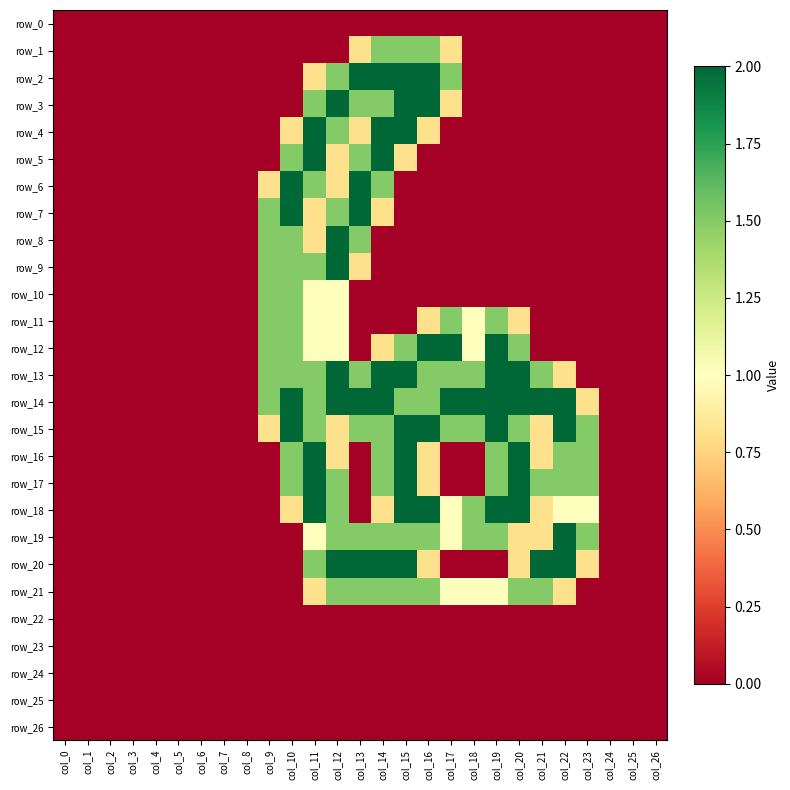

Reading right to left, extract all data points from this chart.

row_0: 0.0	0.0	0.0	0.0	0.0	0.0	0.0	0.0	0.0	0.0	0.0	0.0	0.0	0.0	0.0	0.0	0.0	0.0	0.0	0.0	0.0	0.0	0.0	0.0	0.0	0.0	0.0
row_1: 0.0	0.0	0.0	0.0	0.0	0.0	0.0	0.0	0.0	0.8	1.5	1.5	1.5	0.8	0.0	0.0	0.0	0.0	0.0	0.0	0.0	0.0	0.0	0.0	0.0	0.0	0.0
row_2: 0.0	0.0	0.0	0.0	0.0	0.0	0.0	0.0	0.0	1.5	2.0	2.0	2.0	2.0	1.5	0.8	0.0	0.0	0.0	0.0	0.0	0.0	0.0	0.0	0.0	0.0	0.0
row_3: 0.0	0.0	0.0	0.0	0.0	0.0	0.0	0.0	0.0	0.8	2.0	2.0	1.5	1.5	2.0	1.5	0.0	0.0	0.0	0.0	0.0	0.0	0.0	0.0	0.0	0.0	0.0
row_4: 0.0	0.0	0.0	0.0	0.0	0.0	0.0	0.0	0.0	0.0	0.8	2.0	2.0	0.8	1.5	2.0	0.8	0.0	0.0	0.0	0.0	0.0	0.0	0.0	0.0	0.0	0.0
row_5: 0.0	0.0	0.0	0.0	0.0	0.0	0.0	0.0	0.0	0.0	0.0	0.8	2.0	1.5	0.8	2.0	1.5	0.0	0.0	0.0	0.0	0.0	0.0	0.0	0.0	0.0	0.0
row_6: 0.0	0.0	0.0	0.0	0.0	0.0	0.0	0.0	0.0	0.0	0.0	0.0	1.5	2.0	0.8	1.5	2.0	0.8	0.0	0.0	0.0	0.0	0.0	0.0	0.0	0.0	0.0
row_7: 0.0	0.0	0.0	0.0	0.0	0.0	0.0	0.0	0.0	0.0	0.0	0.0	0.8	2.0	1.5	0.8	2.0	1.5	0.0	0.0	0.0	0.0	0.0	0.0	0.0	0.0	0.0
row_8: 0.0	0.0	0.0	0.0	0.0	0.0	0.0	0.0	0.0	0.0	0.0	0.0	0.0	1.5	2.0	0.8	1.5	1.5	0.0	0.0	0.0	0.0	0.0	0.0	0.0	0.0	0.0
row_9: 0.0	0.0	0.0	0.0	0.0	0.0	0.0	0.0	0.0	0.0	0.0	0.0	0.0	0.8	2.0	1.5	1.5	1.5	0.0	0.0	0.0	0.0	0.0	0.0	0.0	0.0	0.0
row_10: 0.0	0.0	0.0	0.0	0.0	0.0	0.0	0.0	0.0	0.0	0.0	0.0	0.0	0.0	1.0	1.0	1.5	1.5	0.0	0.0	0.0	0.0	0.0	0.0	0.0	0.0	0.0
row_11: 0.0	0.0	0.0	0.0	0.0	0.0	0.8	1.5	1.0	1.5	0.8	0.0	0.0	0.0	1.0	1.0	1.5	1.5	0.0	0.0	0.0	0.0	0.0	0.0	0.0	0.0	0.0
row_12: 0.0	0.0	0.0	0.0	0.0	0.0	1.5	2.0	1.0	2.0	2.0	1.5	0.8	0.0	1.0	1.0	1.5	1.5	0.0	0.0	0.0	0.0	0.0	0.0	0.0	0.0	0.0
row_13: 0.0	0.0	0.0	0.0	0.8	1.5	2.0	2.0	1.5	1.5	1.5	2.0	2.0	1.5	2.0	1.5	1.5	1.5	0.0	0.0	0.0	0.0	0.0	0.0	0.0	0.0	0.0
row_14: 0.0	0.0	0.0	0.8	2.0	2.0	2.0	2.0	2.0	2.0	1.5	1.5	2.0	2.0	2.0	1.5	2.0	1.5	0.0	0.0	0.0	0.0	0.0	0.0	0.0	0.0	0.0
row_15: 0.0	0.0	0.0	1.5	2.0	0.8	1.5	2.0	1.5	1.5	2.0	2.0	1.5	1.5	0.8	1.5	2.0	0.8	0.0	0.0	0.0	0.0	0.0	0.0	0.0	0.0	0.0
row_16: 0.0	0.0	0.0	1.5	1.5	0.8	2.0	1.5	0.0	0.0	0.8	2.0	1.5	0.0	0.8	2.0	1.5	0.0	0.0	0.0	0.0	0.0	0.0	0.0	0.0	0.0	0.0
row_17: 0.0	0.0	0.0	1.5	1.5	1.5	2.0	1.5	0.0	0.0	0.8	2.0	1.5	0.0	1.5	2.0	1.5	0.0	0.0	0.0	0.0	0.0	0.0	0.0	0.0	0.0	0.0
row_18: 0.0	0.0	0.0	1.0	1.0	0.8	2.0	2.0	1.5	1.0	2.0	2.0	0.8	0.0	1.5	2.0	0.8	0.0	0.0	0.0	0.0	0.0	0.0	0.0	0.0	0.0	0.0
row_19: 0.0	0.0	0.0	1.5	2.0	0.8	0.8	1.5	1.5	1.0	1.5	1.5	1.5	1.5	1.5	1.0	0.0	0.0	0.0	0.0	0.0	0.0	0.0	0.0	0.0	0.0	0.0
row_20: 0.0	0.0	0.0	0.8	2.0	2.0	0.8	0.0	0.0	0.0	0.8	2.0	2.0	2.0	2.0	1.5	0.0	0.0	0.0	0.0	0.0	0.0	0.0	0.0	0.0	0.0	0.0
row_21: 0.0	0.0	0.0	0.0	0.8	1.5	1.5	1.0	1.0	1.0	1.5	1.5	1.5	1.5	1.5	0.8	0.0	0.0	0.0	0.0	0.0	0.0	0.0	0.0	0.0	0.0	0.0
row_22: 0.0	0.0	0.0	0.0	0.0	0.0	0.0	0.0	0.0	0.0	0.0	0.0	0.0	0.0	0.0	0.0	0.0	0.0	0.0	0.0	0.0	0.0	0.0	0.0	0.0	0.0	0.0
row_23: 0.0	0.0	0.0	0.0	0.0	0.0	0.0	0.0	0.0	0.0	0.0	0.0	0.0	0.0	0.0	0.0	0.0	0.0	0.0	0.0	0.0	0.0	0.0	0.0	0.0	0.0	0.0
row_24: 0.0	0.0	0.0	0.0	0.0	0.0	0.0	0.0	0.0	0.0	0.0	0.0	0.0	0.0	0.0	0.0	0.0	0.0	0.0	0.0	0.0	0.0	0.0	0.0	0.0	0.0	0.0
row_25: 0.0	0.0	0.0	0.0	0.0	0.0	0.0	0.0	0.0	0.0	0.0	0.0	0.0	0.0	0.0	0.0	0.0	0.0	0.0	0.0	0.0	0.0	0.0	0.0	0.0	0.0	0.0
row_26: 0.0	0.0	0.0	0.0	0.0	0.0	0.0	0.0	0.0	0.0	0.0	0.0	0.0	0.0	0.0	0.0	0.0	0.0	0.0	0.0	0.0	0.0	0.0	0.0	0.0	0.0	0.0